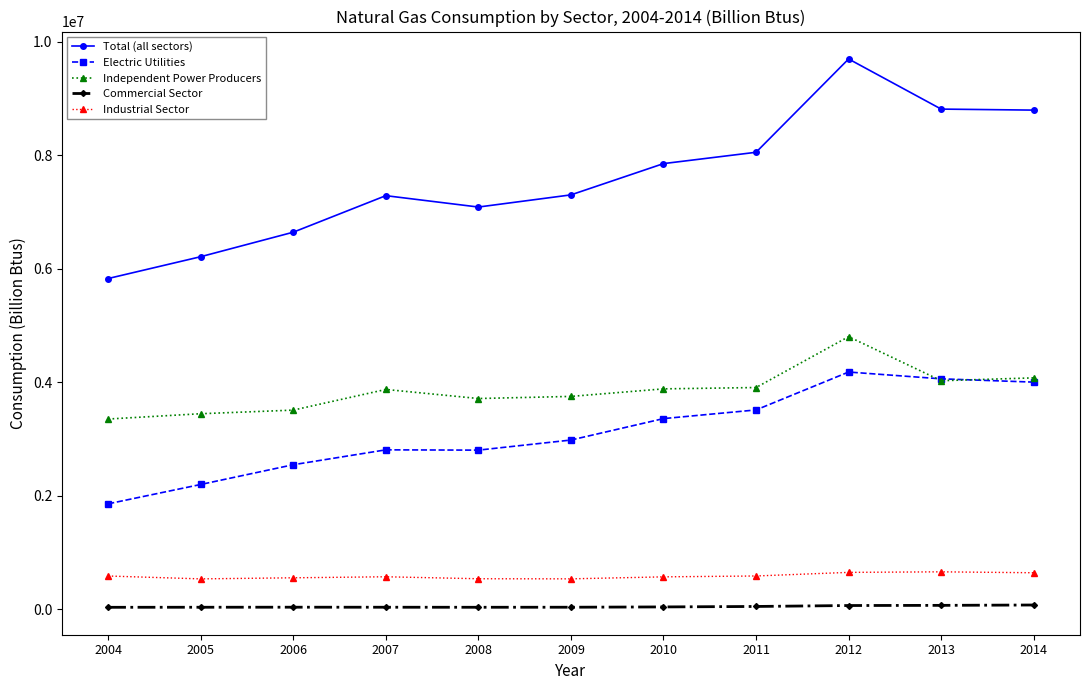

Is the value of Independent Power Producers at 2008 greater than the value of Electric Utilities at 2004?

Yes